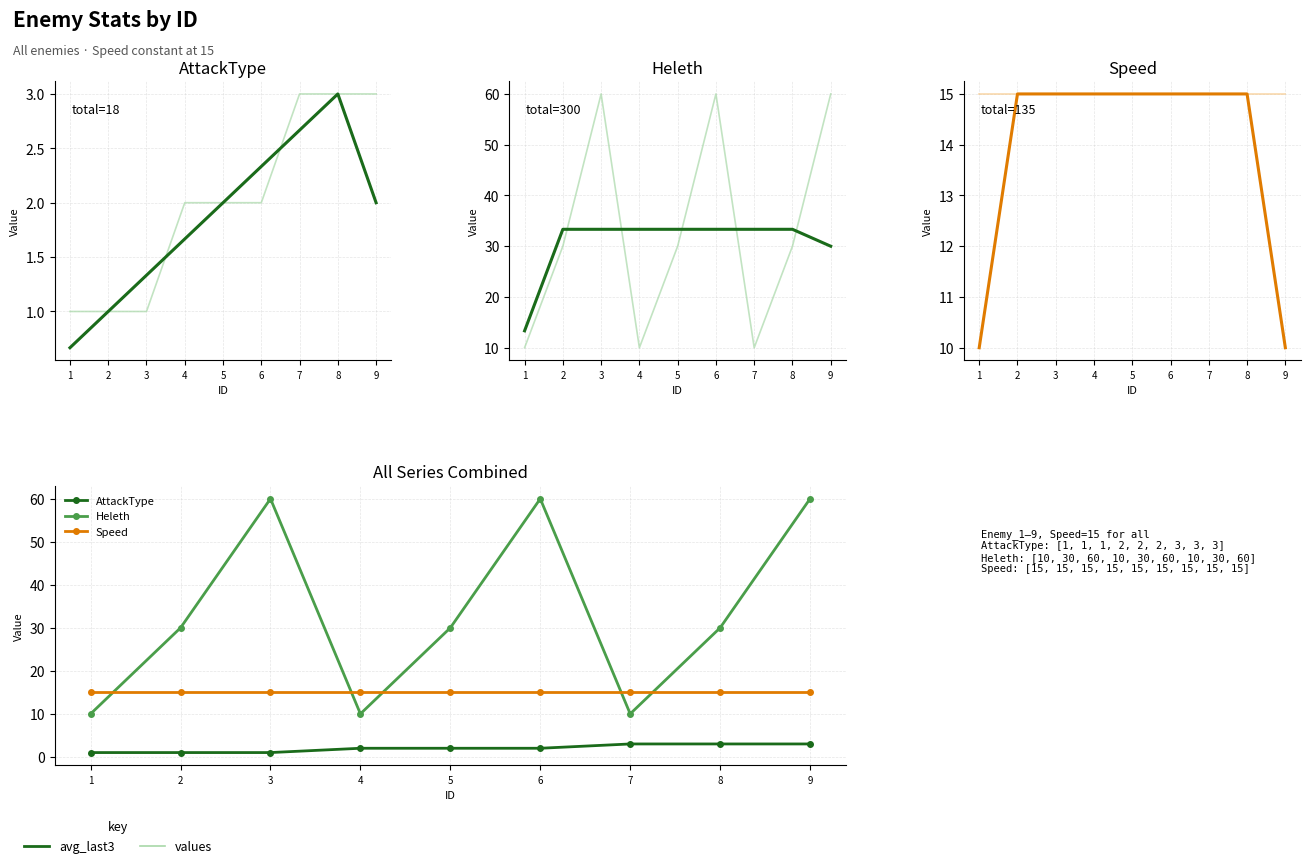

Rank the series by their maximum value, from lowest to highest.

AttackType, values, avg_last3, Speed, Heleth